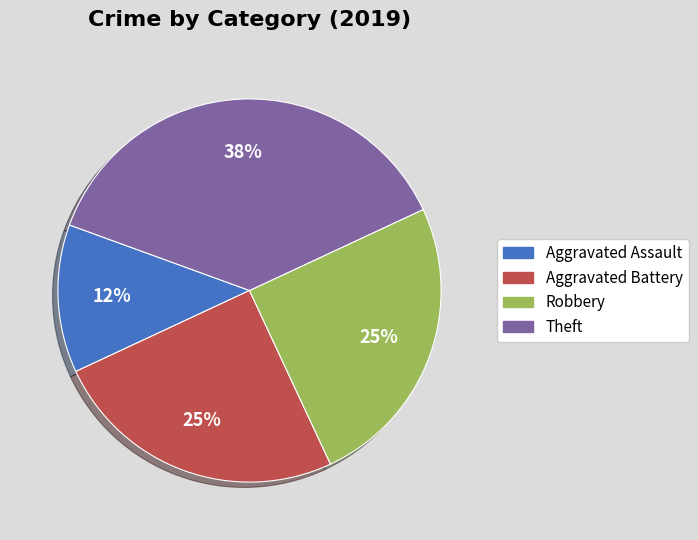

To the nearest percent, what percentage of the pie is Aggravated Battery?

25%